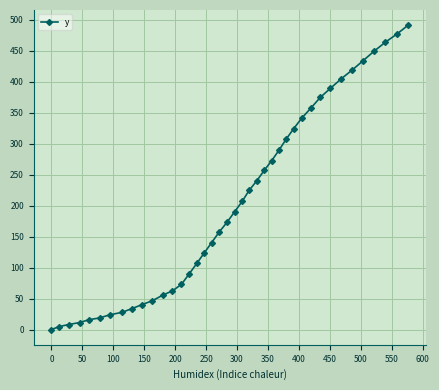

What is the sum of all values?

8120.6